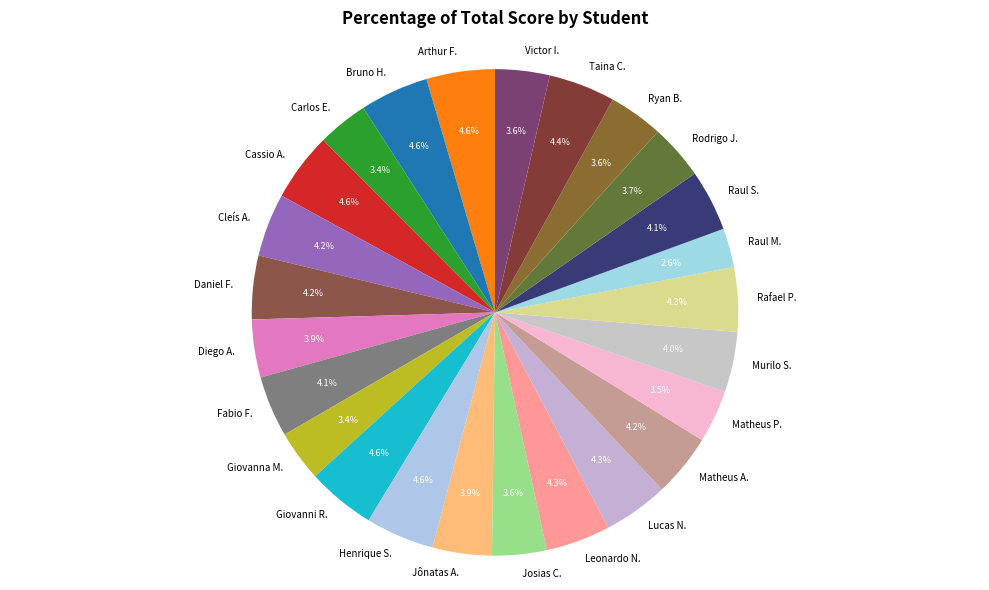

Approximately how many times larger is the value at Murilo S. compared to Lucas N.?

0.9